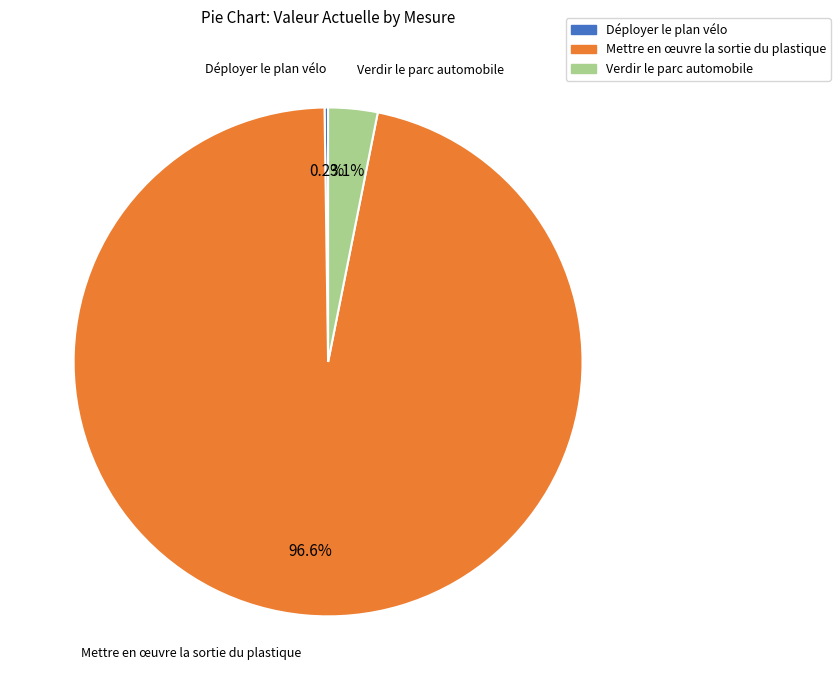

What portion of the pie excludes Verdir le parc automobile?

96.9%